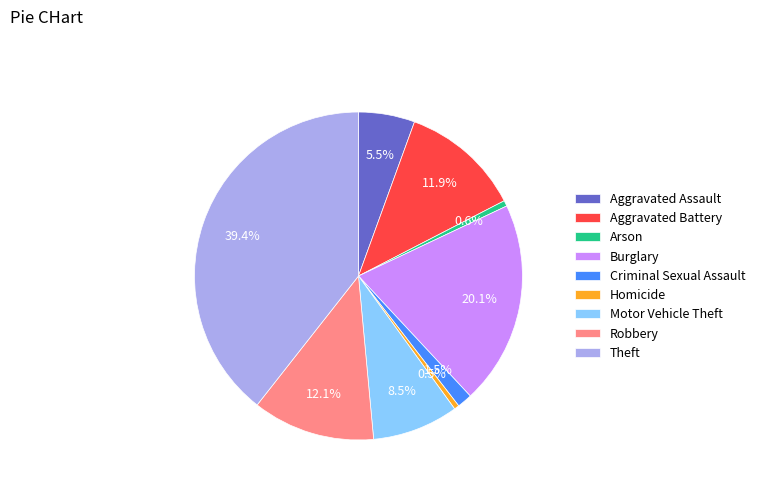

To the nearest percent, what is the average slice percentage?

11%